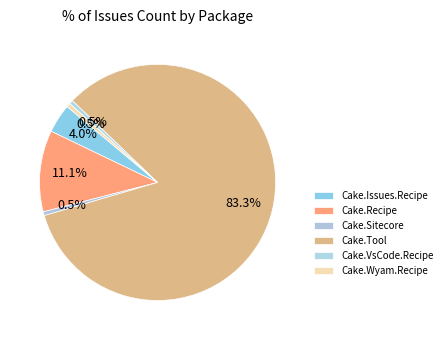

The Cake.Tool slice represents 83% of the pie. True or false?

True